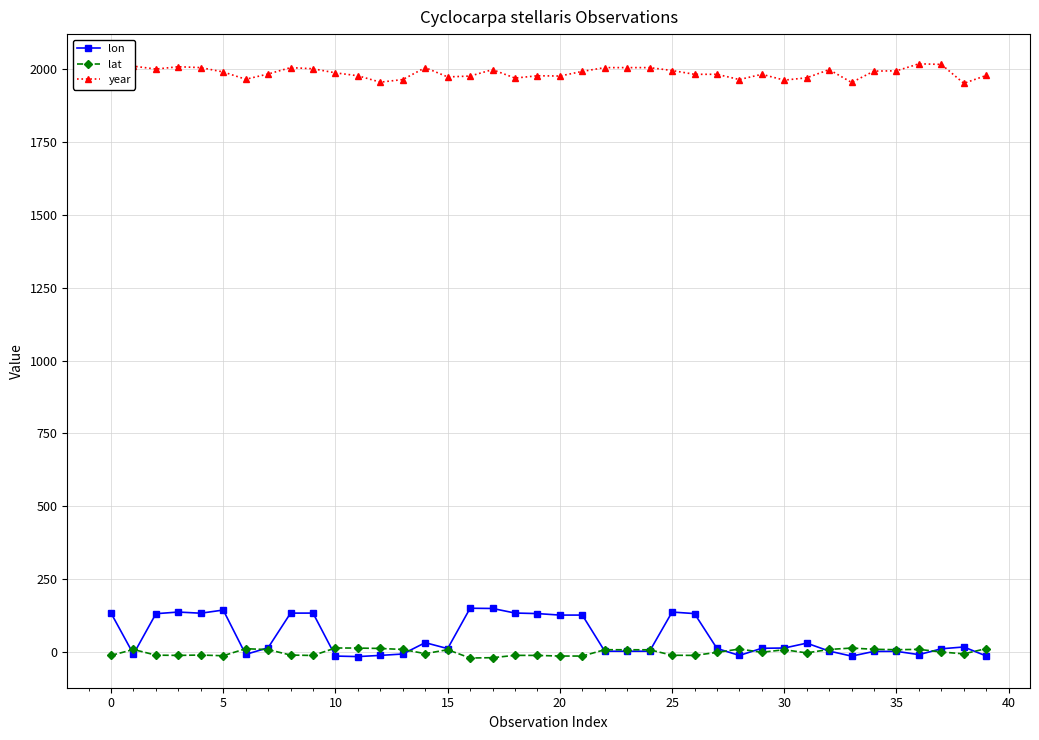

Which series has the largest total across all categories?

year